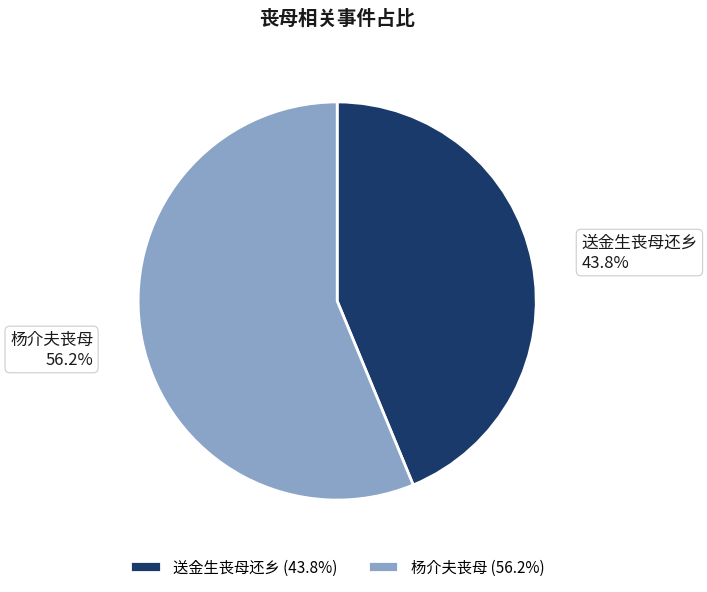

Is it true that 杨介夫丧母 is 56% of the pie?

True